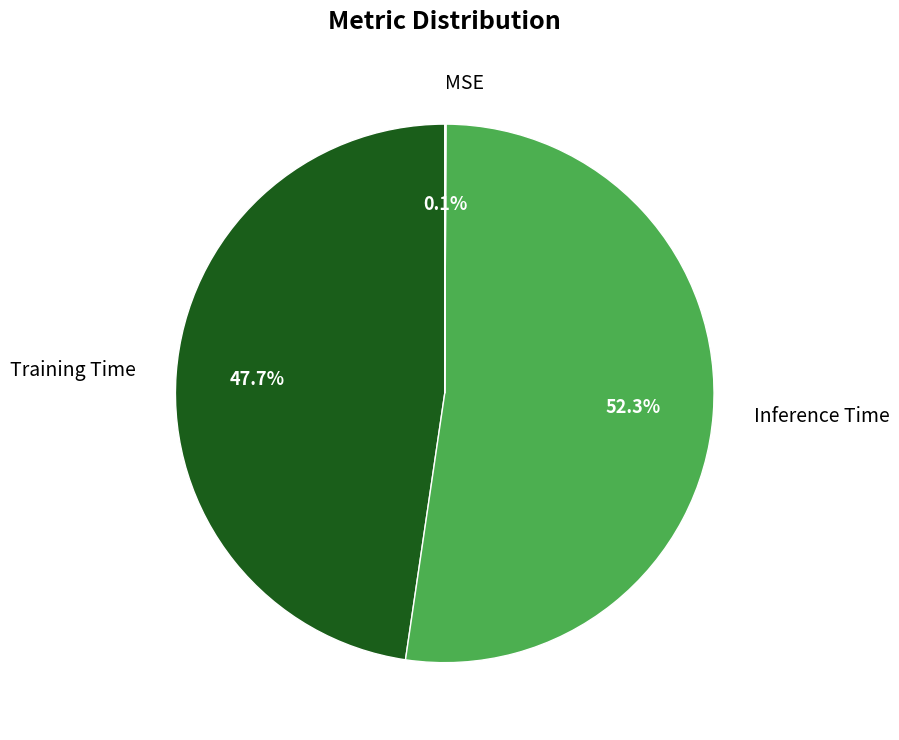

Combined, do Training Time and Inference Time account for over 50%?

Yes